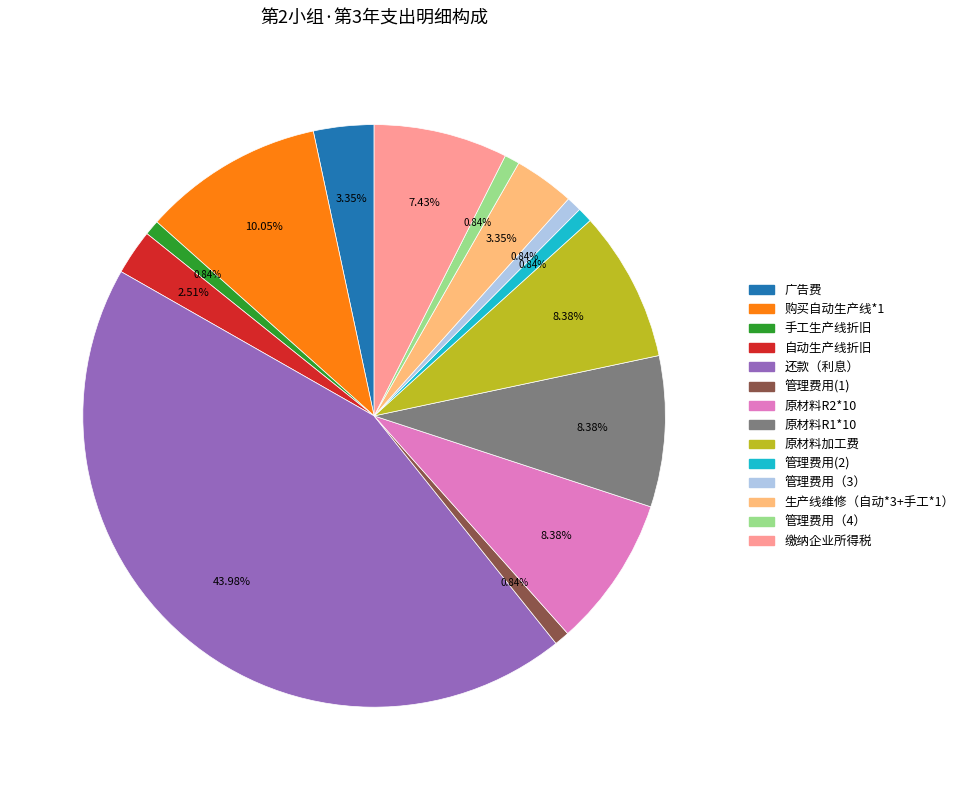

To the nearest percent, what is the average slice percentage?

7%